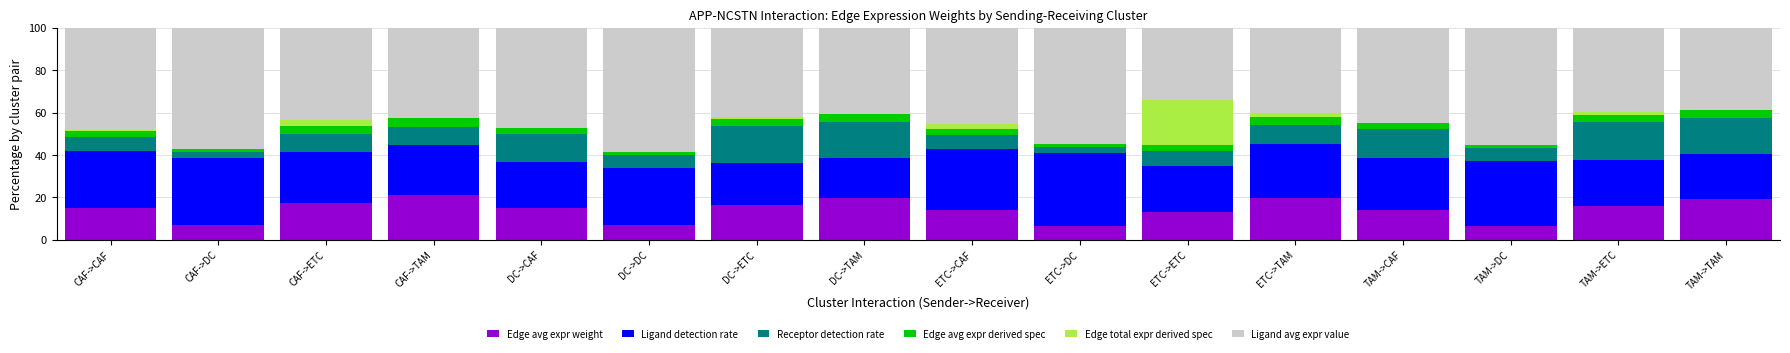

How many series are shown in this chart?

6